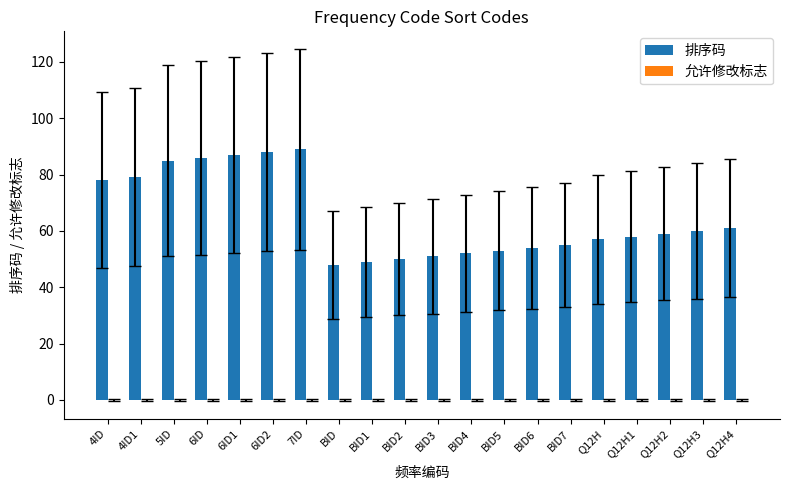

What is the sum of the values at 4ID and Q12H?

135